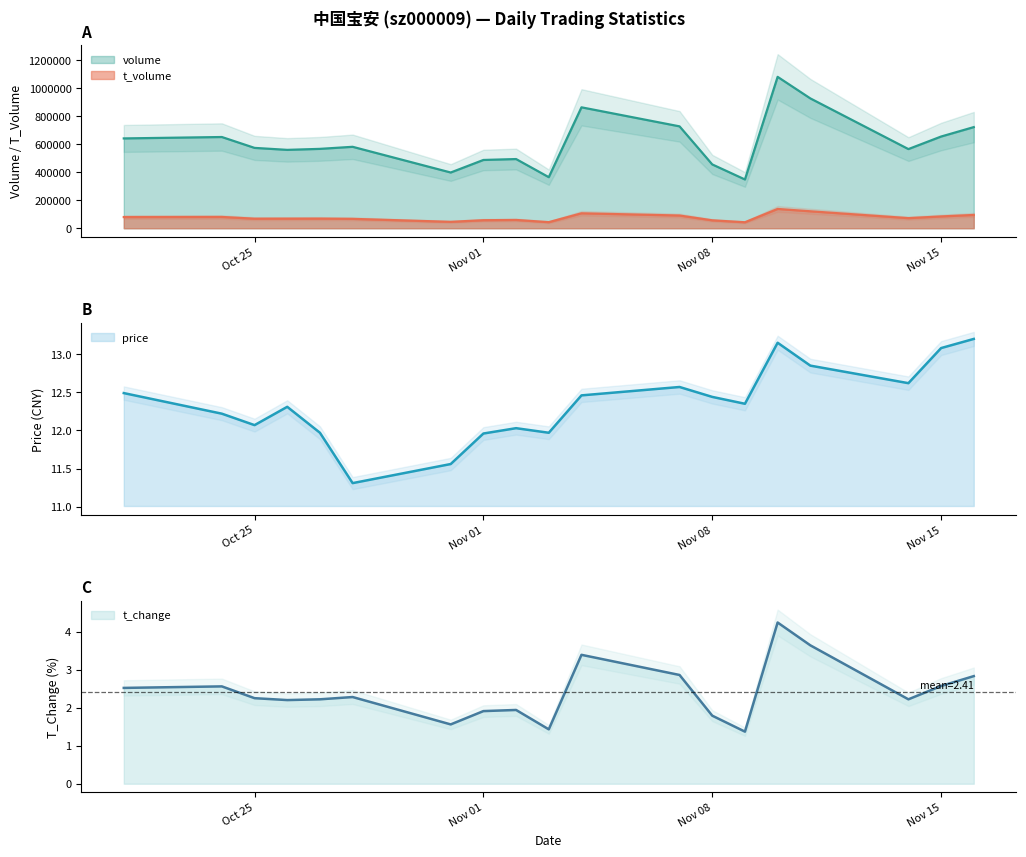

Does the chart display data point markers on the line(s)?

No